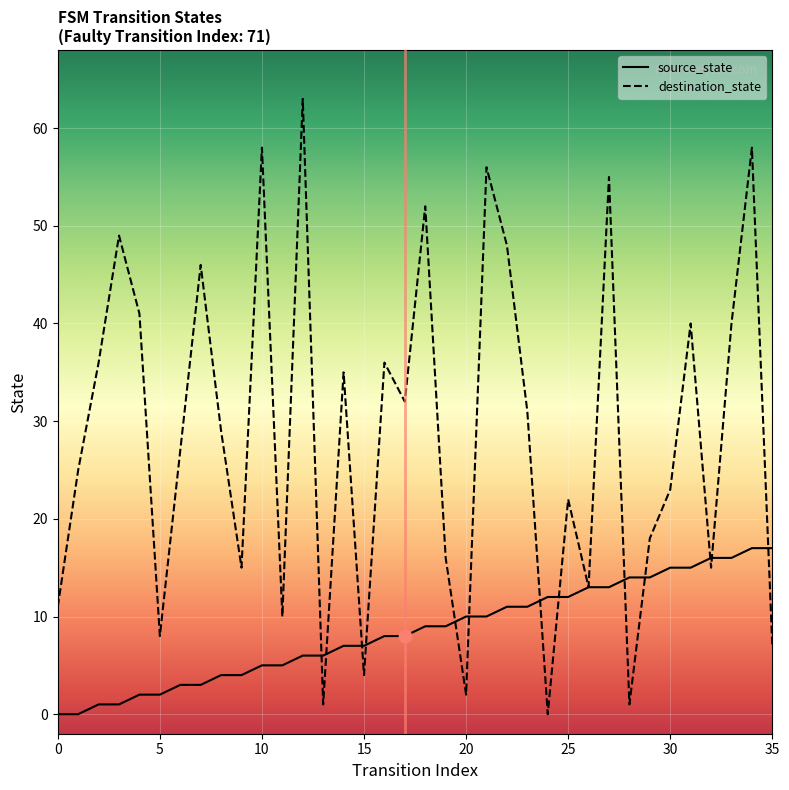

What is the total value across all series at 17?

40